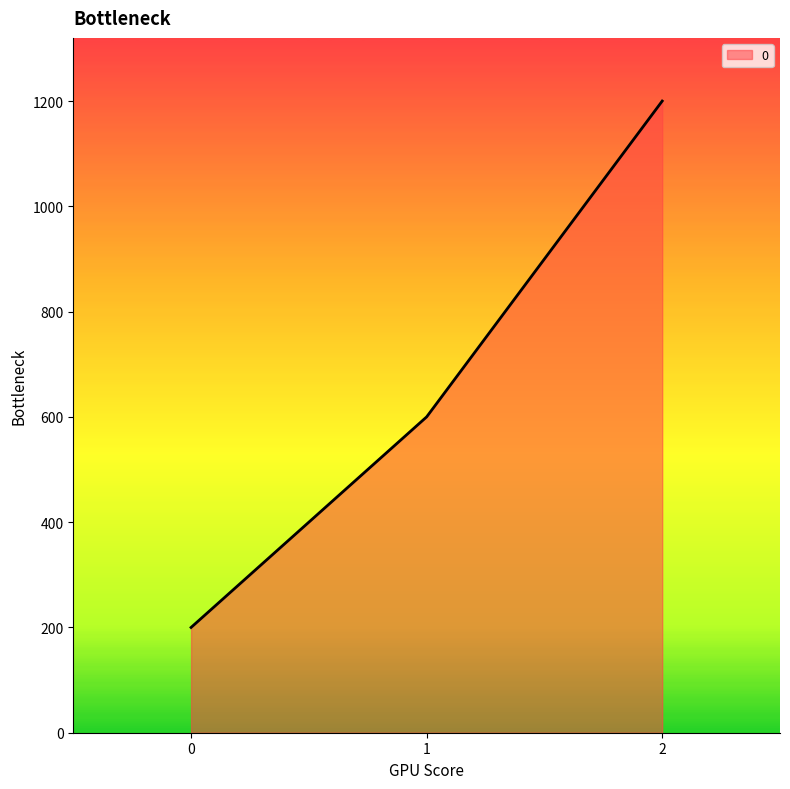

What is the average value?

667